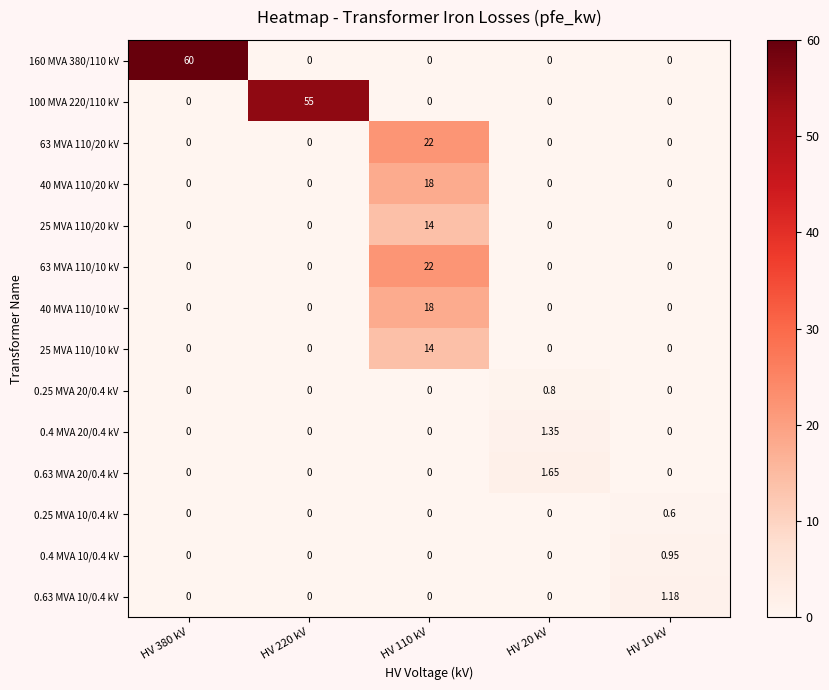

How many data points in 40 MVA 110/10 kV are above 0?

1